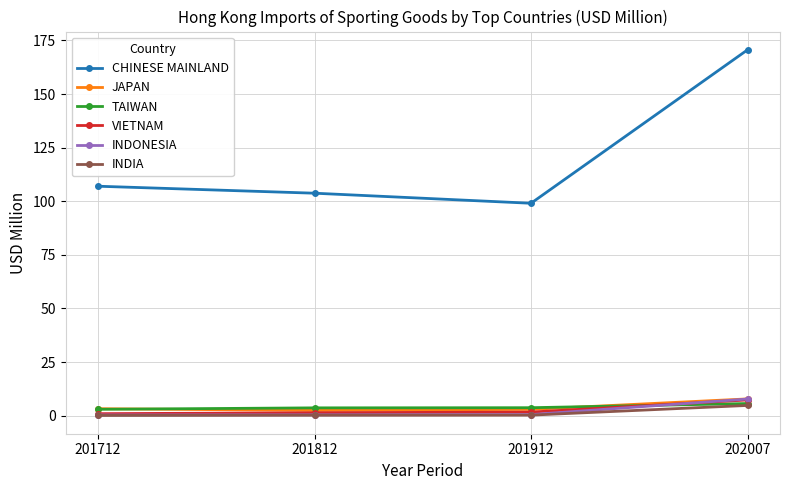

What is the greatest value displayed?

170.6